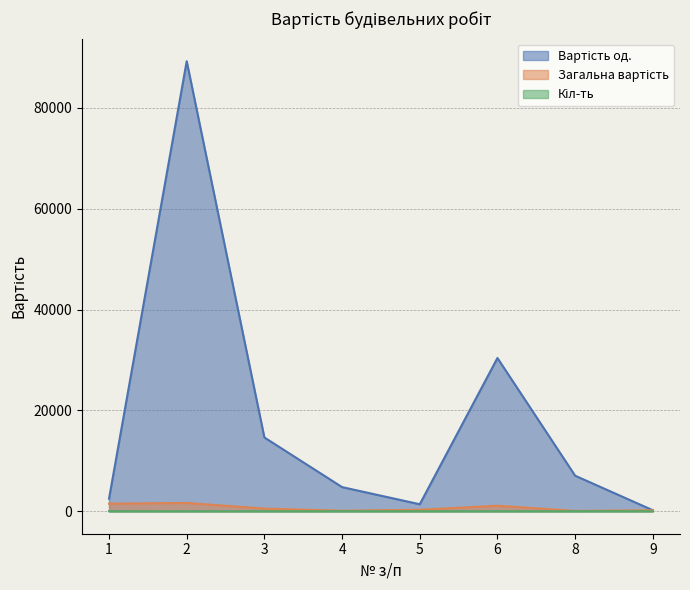

What is the value of the Вартість од. point at the 6th from the left?

30387.5